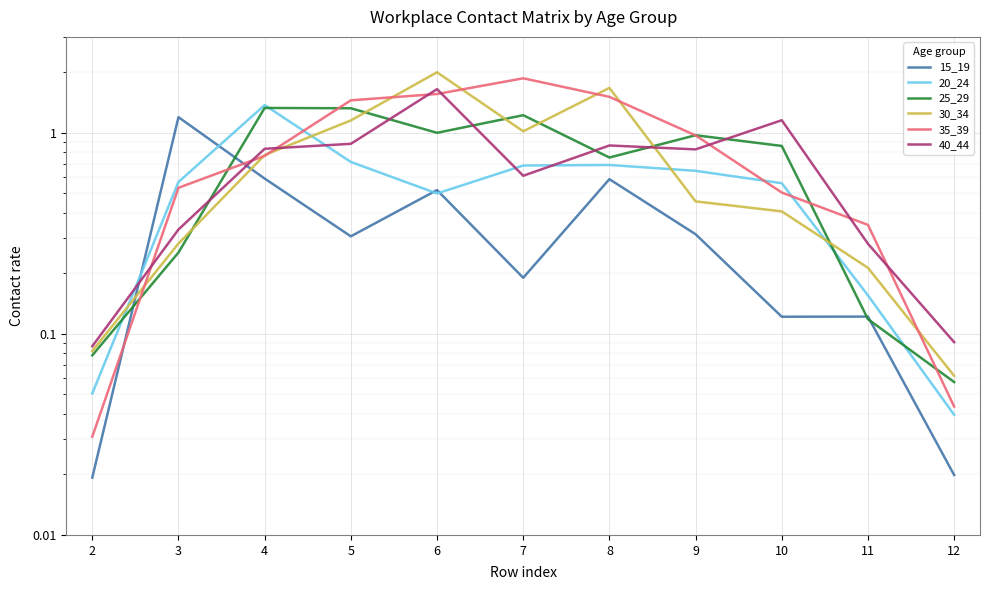

Which series ends up on top after the final intersection of 15_19 and 35_39?

35_39